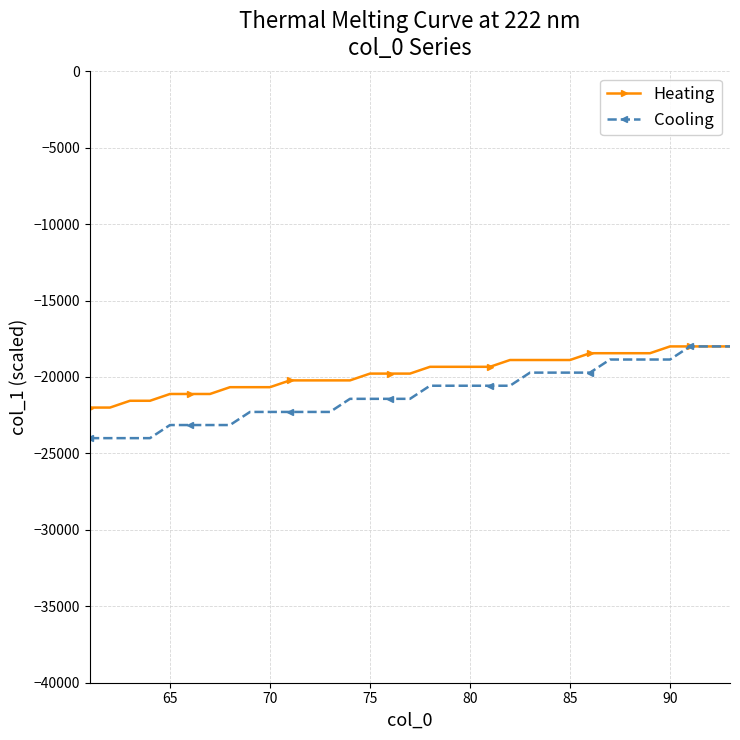

How many values in the Heating series exceed -19777?

16